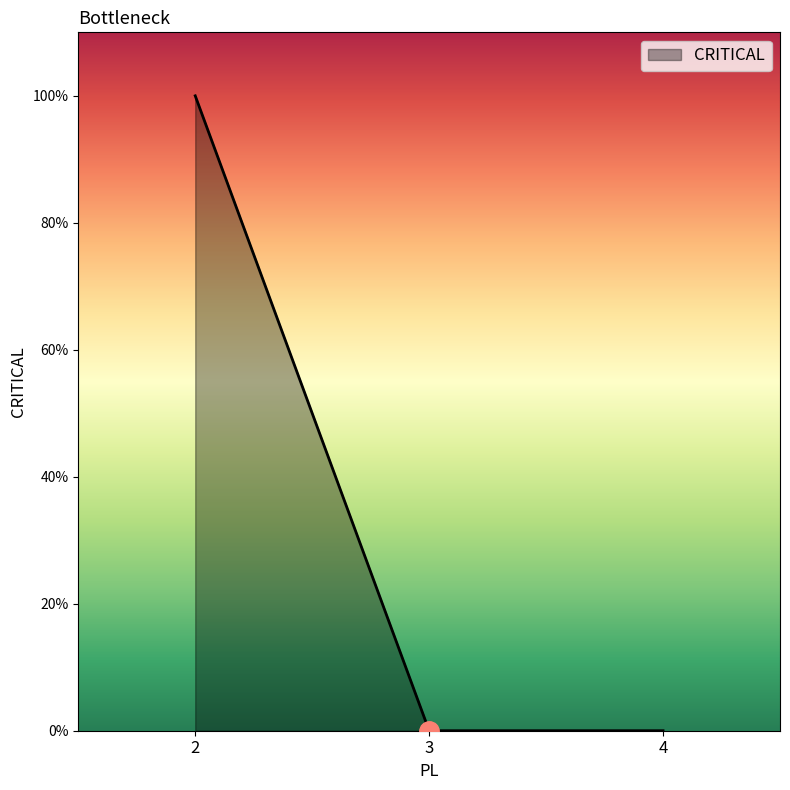

Does the chart have visible grid lines?

No